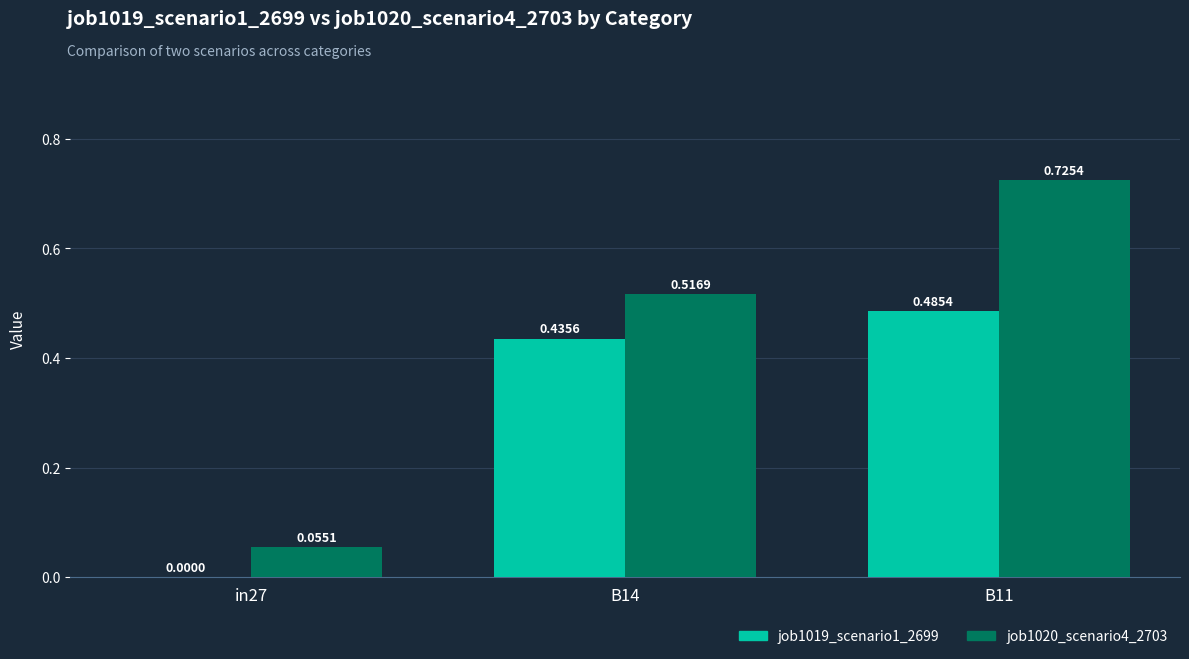

What is the sum of the job1020_scenario4_2703 values at B14 and B11?

1.2